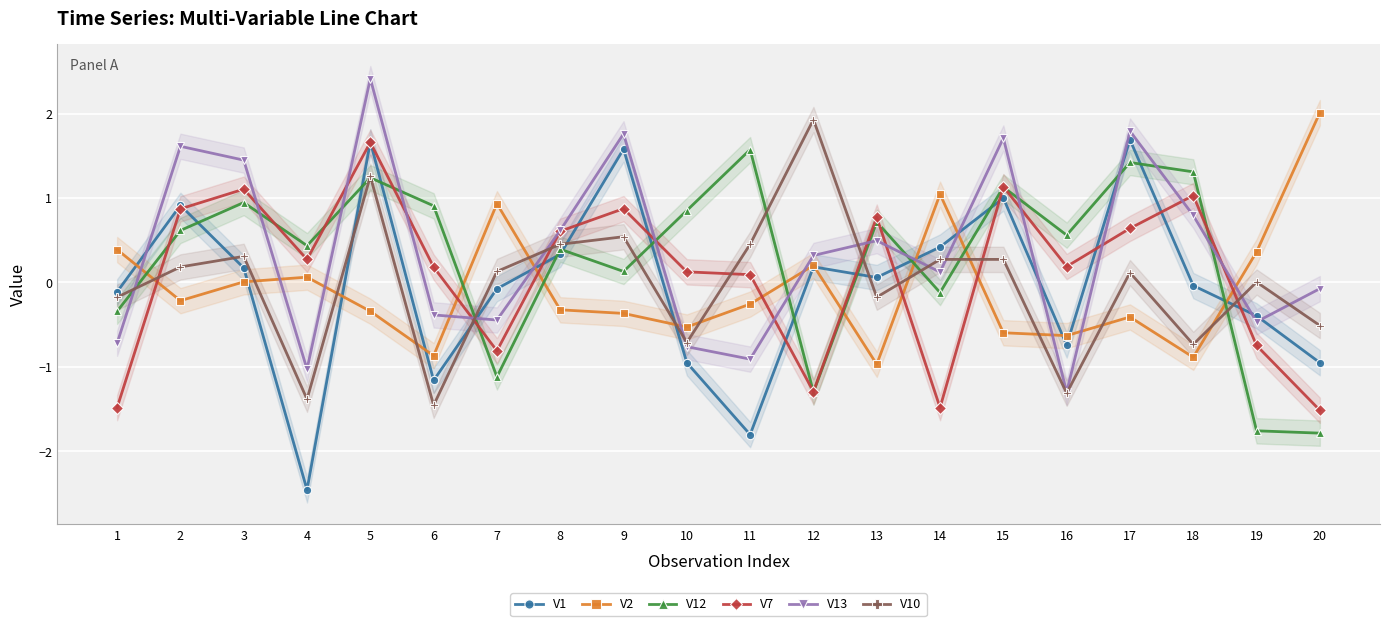

After their last crossing, which series has the higher values: V1 or V13?

V13